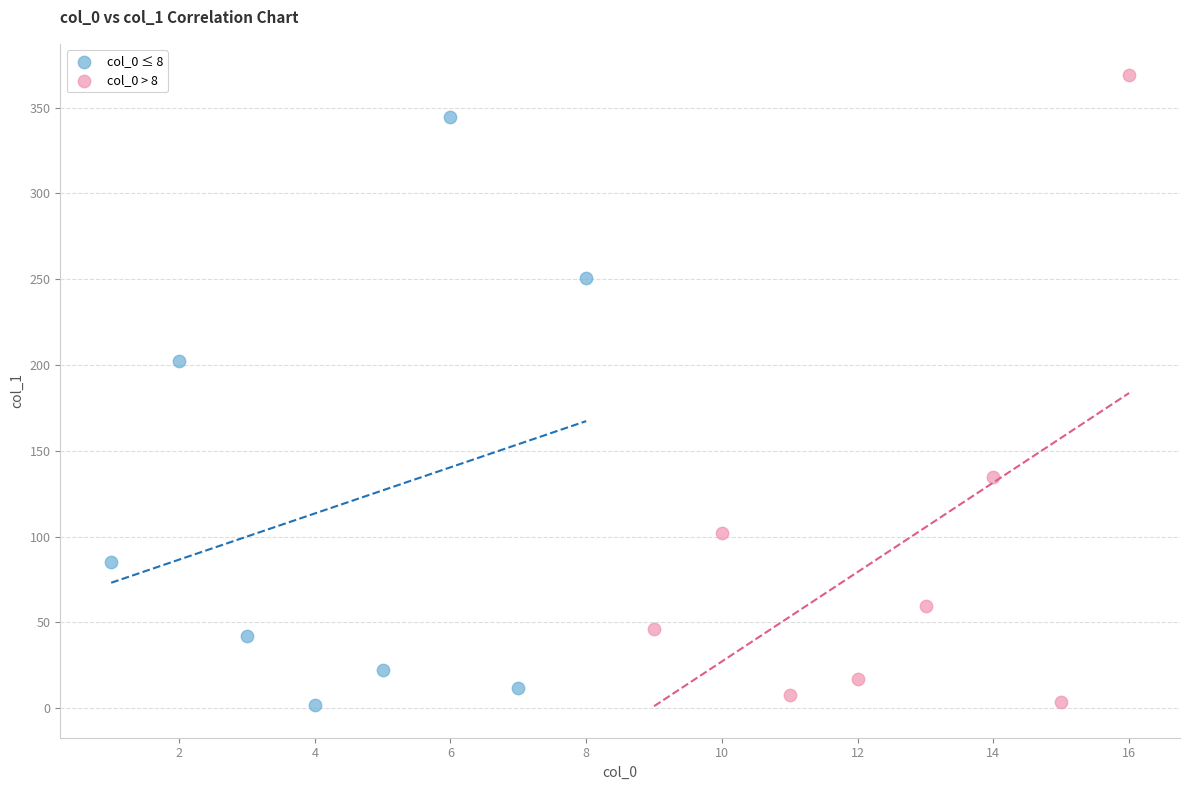

Which series contains the highest Y value?

col_0 > 8